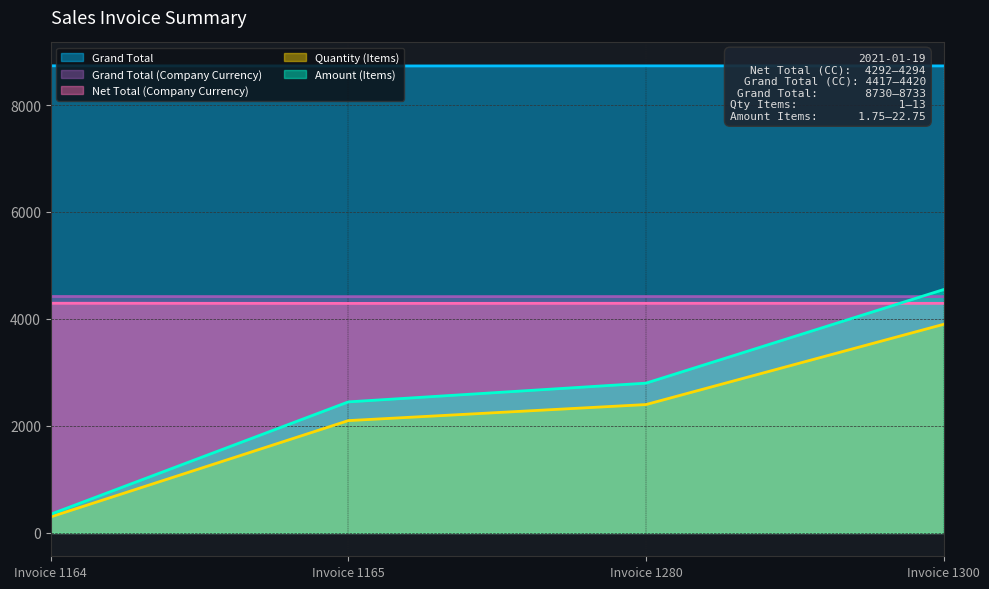

What is the sum of all Amount (Items) values?

10150